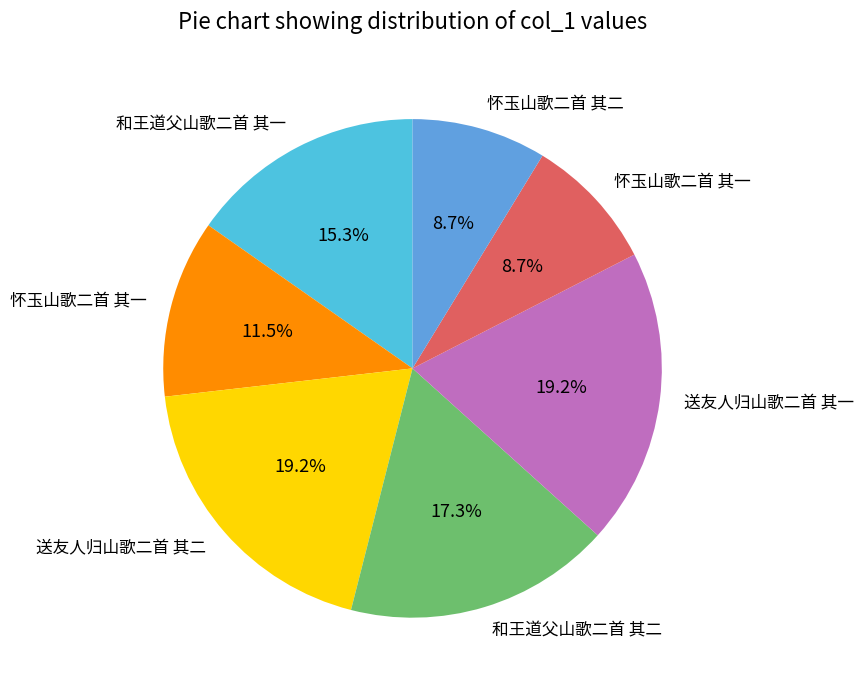

Is there any slice that represents more than half of the pie?

No